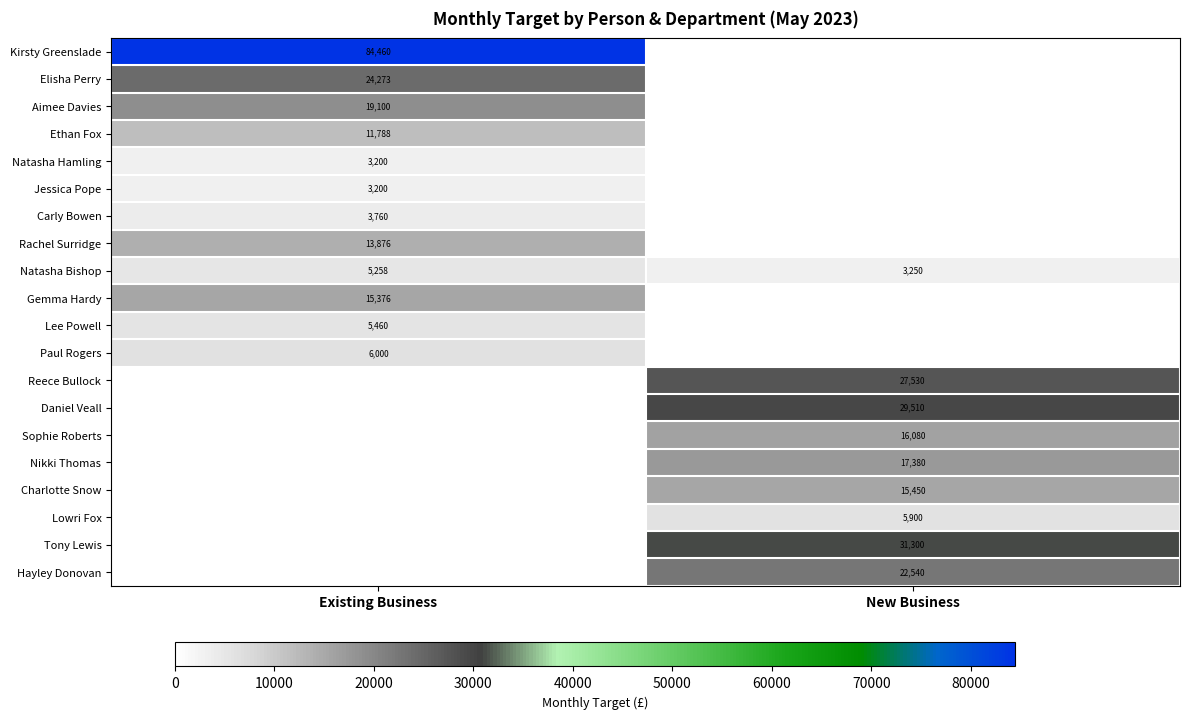

The Natasha Bishop series shows 3250 at New Business. True or false?

True